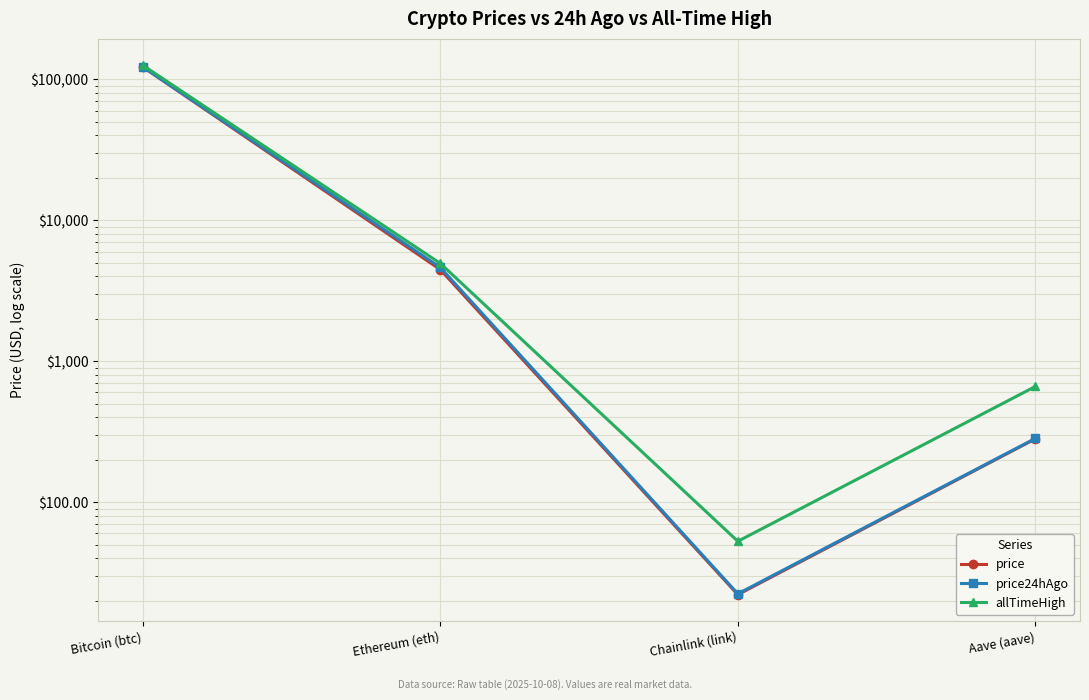

Which label corresponds to the smallest value in the chart?

Chainlink (link)